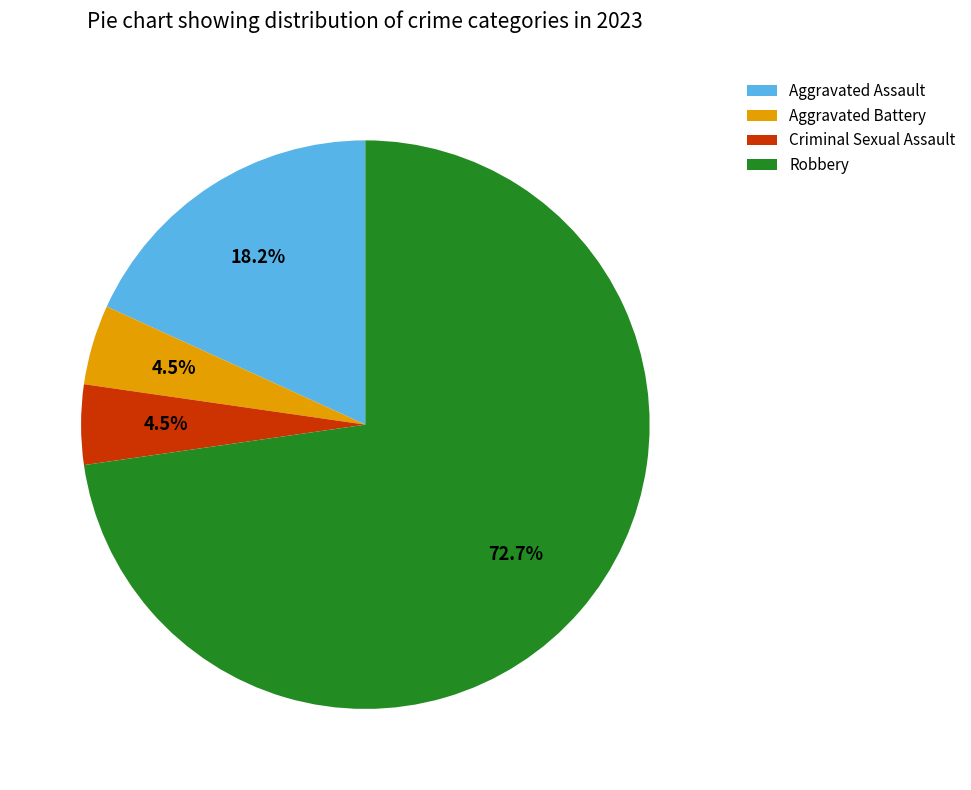

What is the majority slice?

Robbery